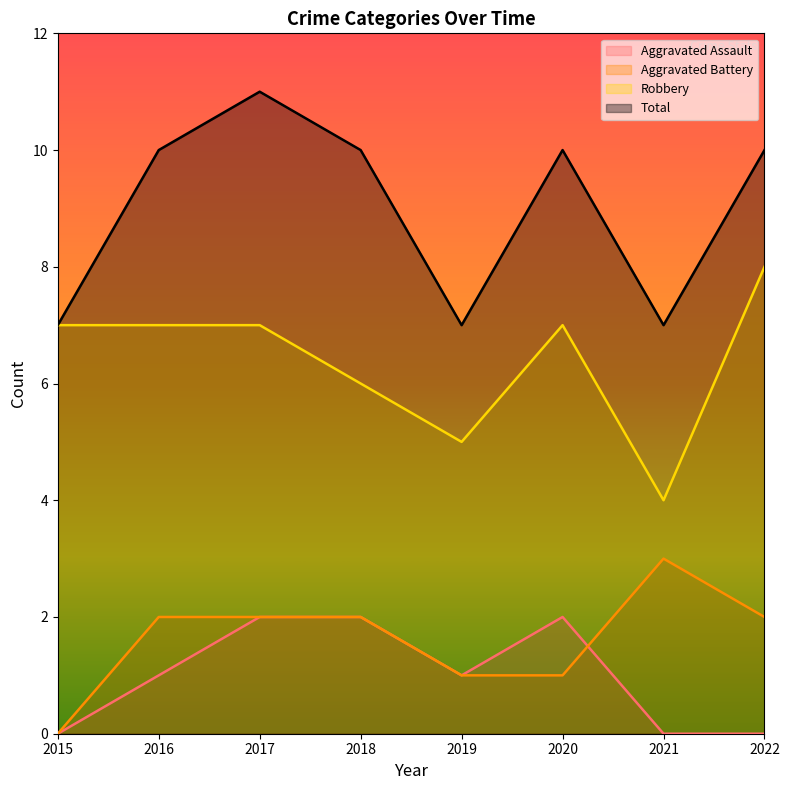

At which label does Aggravated Assault first exceed 1?

2017